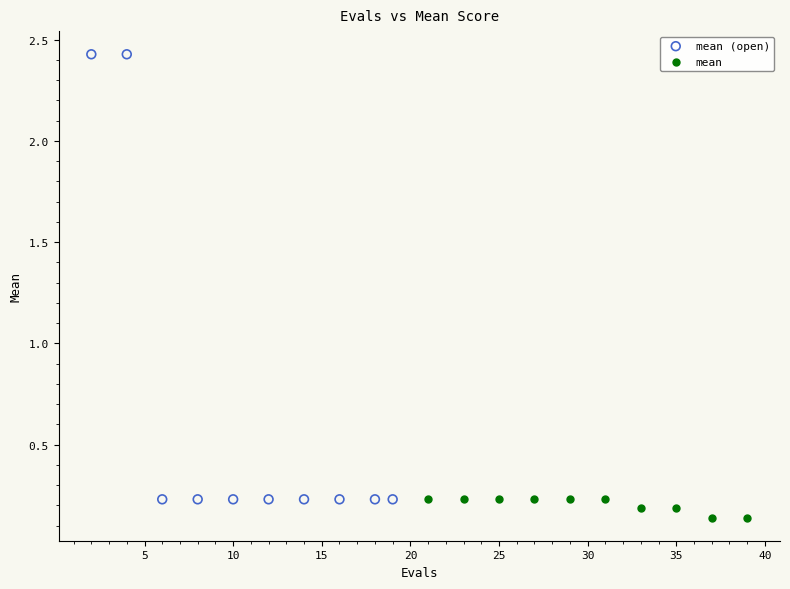

Which series contains the highest Y value?

mean (open)